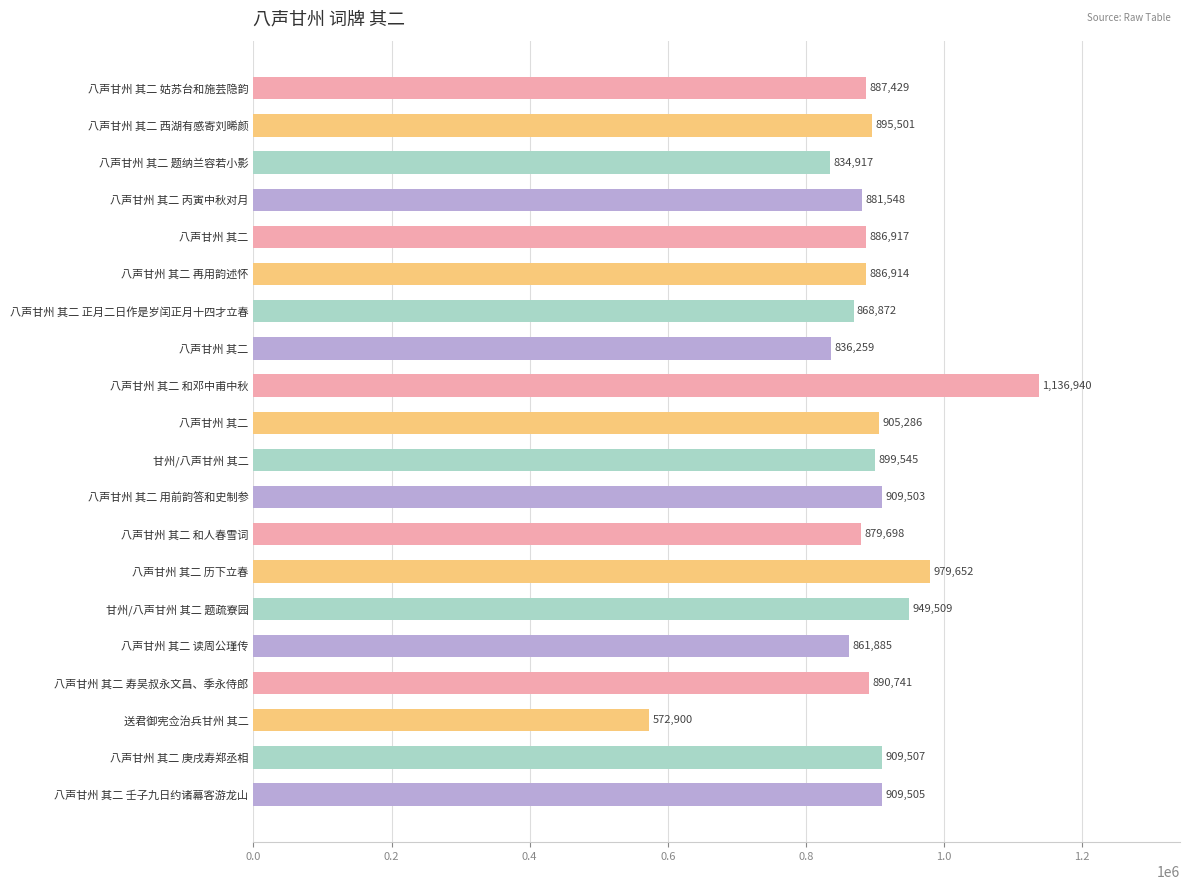

Does the chart contain any negative values?

No